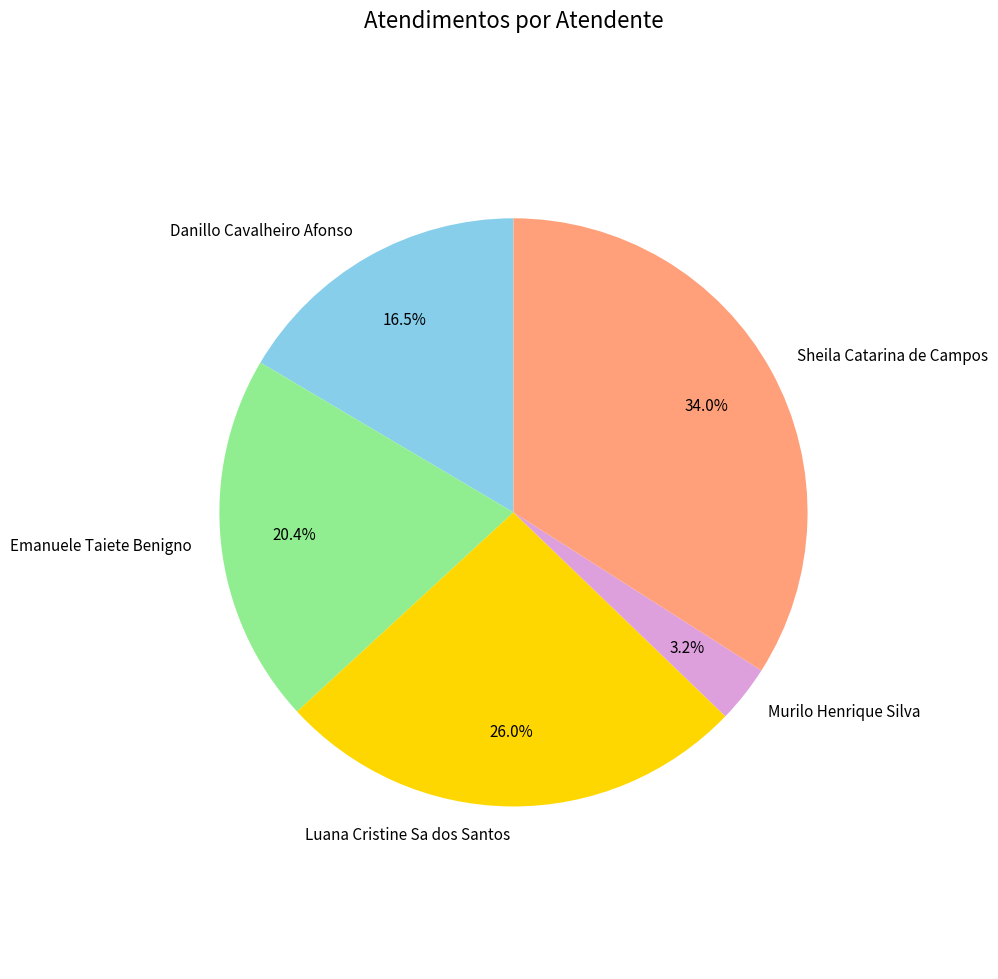

To the nearest percent, what is the combined percentage of Luana Cristine Sa dos Santos and Danillo Cavalheiro Afonso?

42%